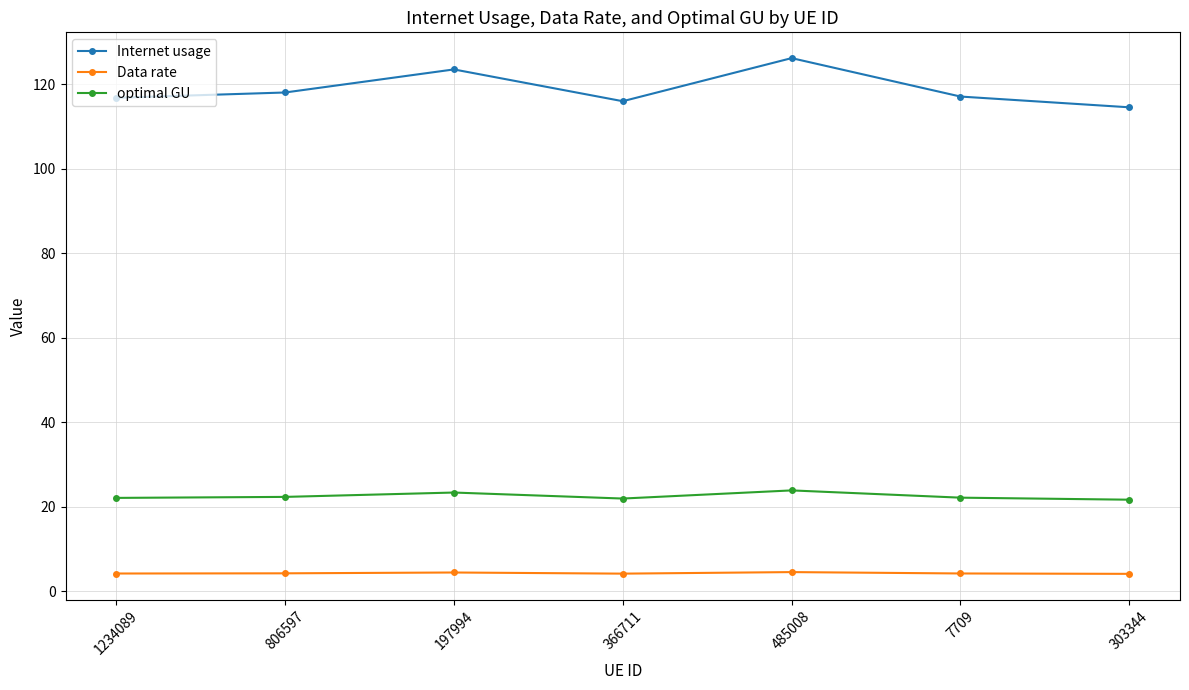

List the series in order of their peak value, highest first.

Internet usage, optimal GU, Data rate